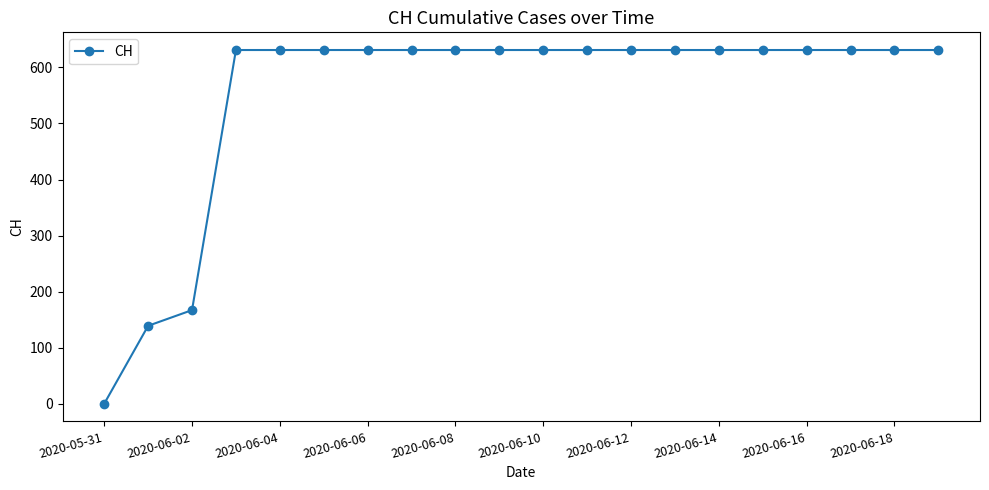

What is the maximum value shown in the chart?

631